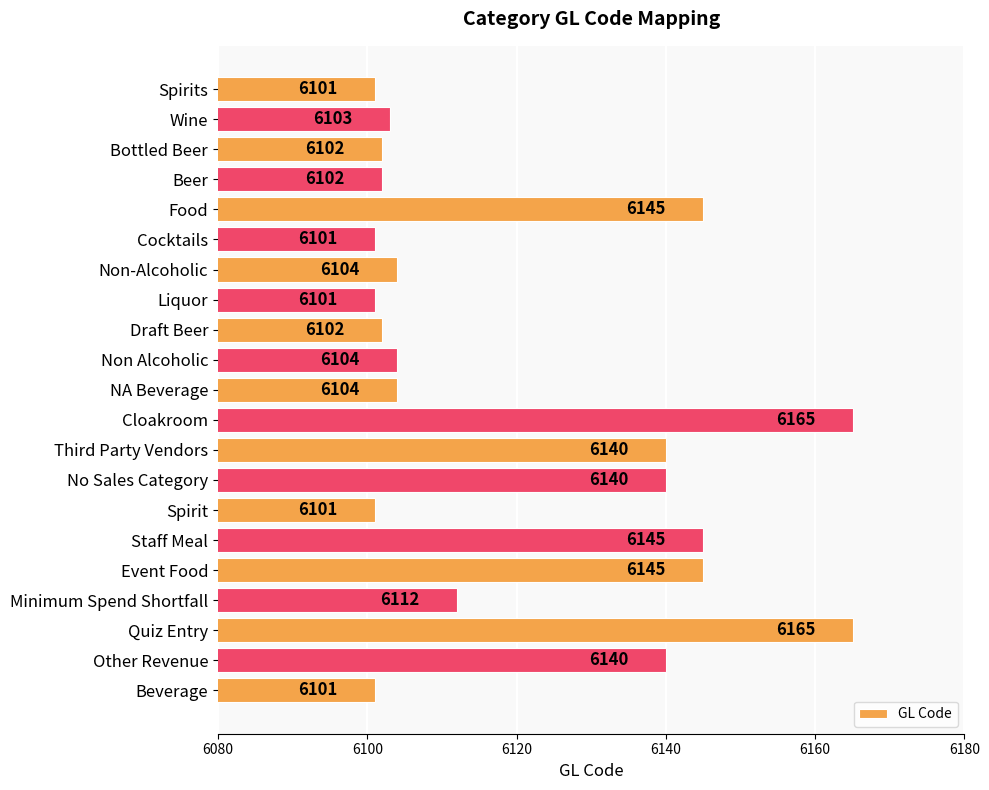

What is the label of the 7th bar from the top?

Non-Alcoholic